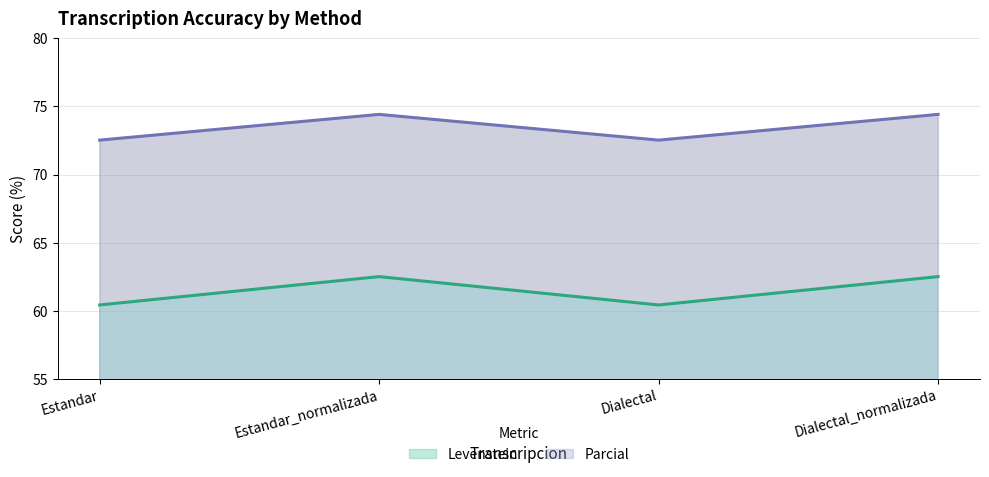

How many data points in Parcial are above 74?

2